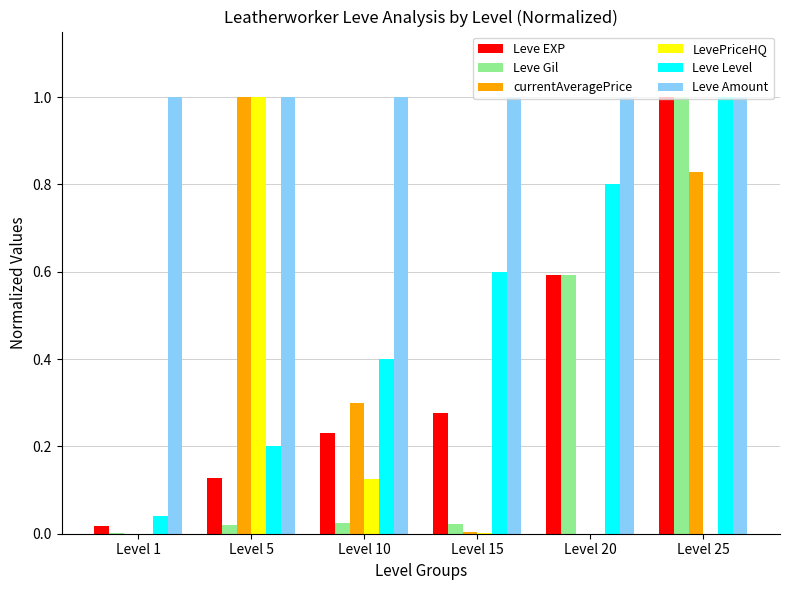

Between Level 15 and Level 20, which series saw the biggest shift?

Leve Gil